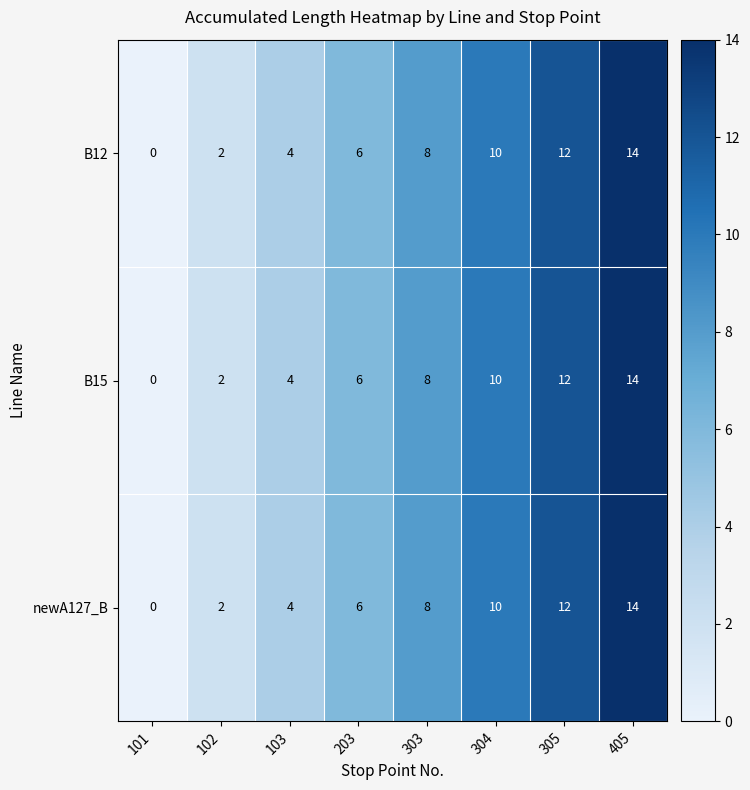

What is the difference between the newA127_B values at 304 and 405?

4